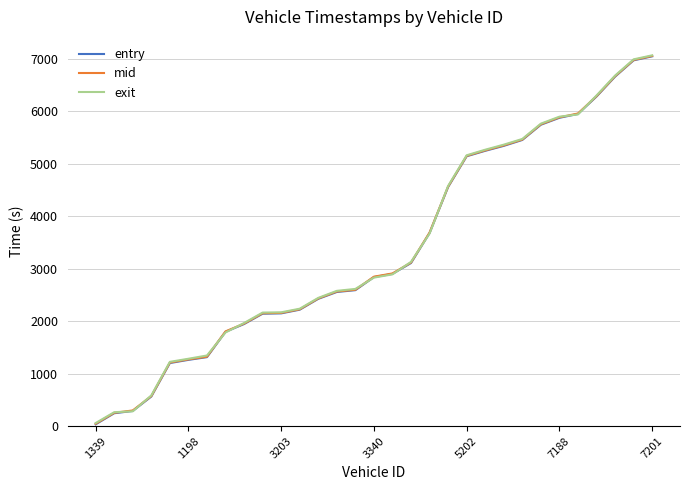

What is the spread (max minus min) of values at 3340?

18.0